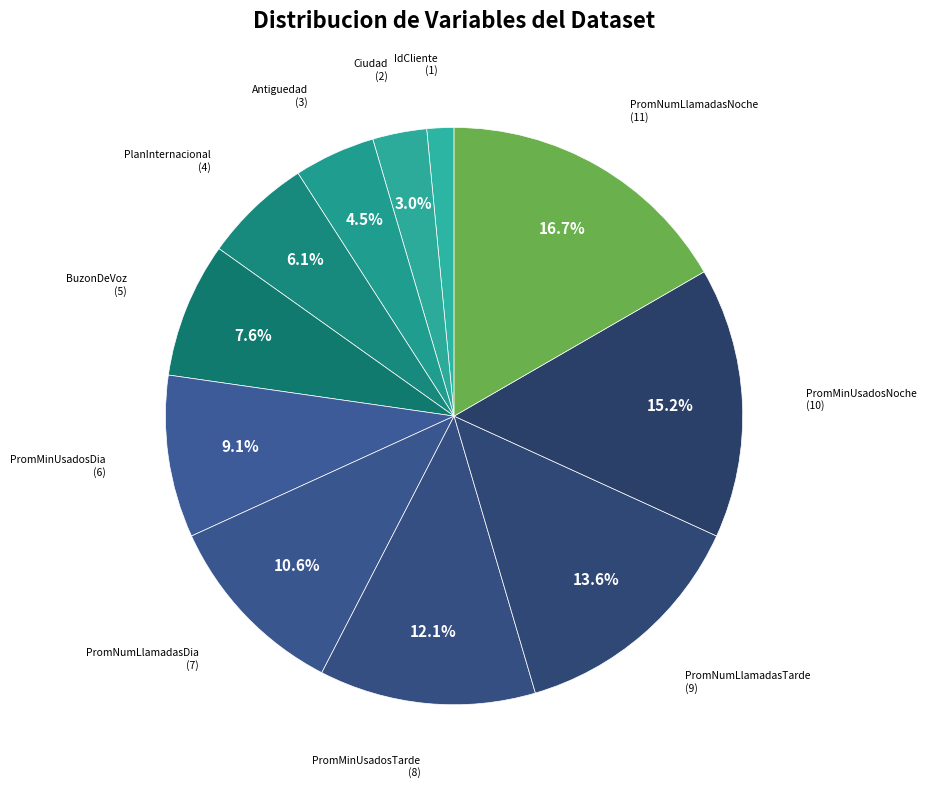

Which slice is the largest?

PromNumLlamadasNoche